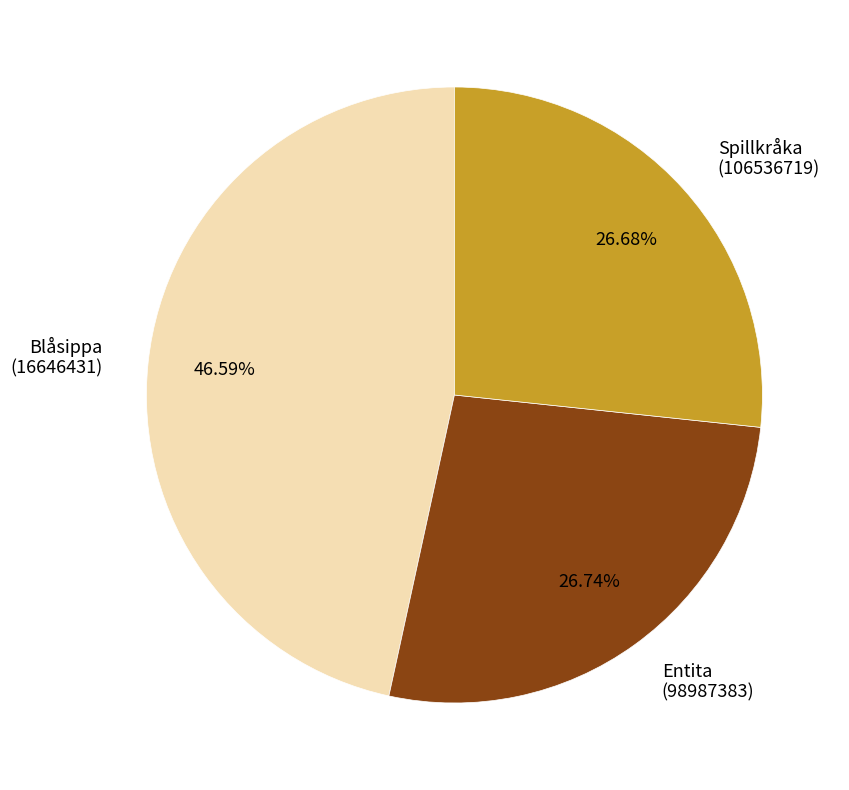

What is the ratio of the value at Spillkråka (106536719) to the value at Blåsippa (16646431)?

0.6